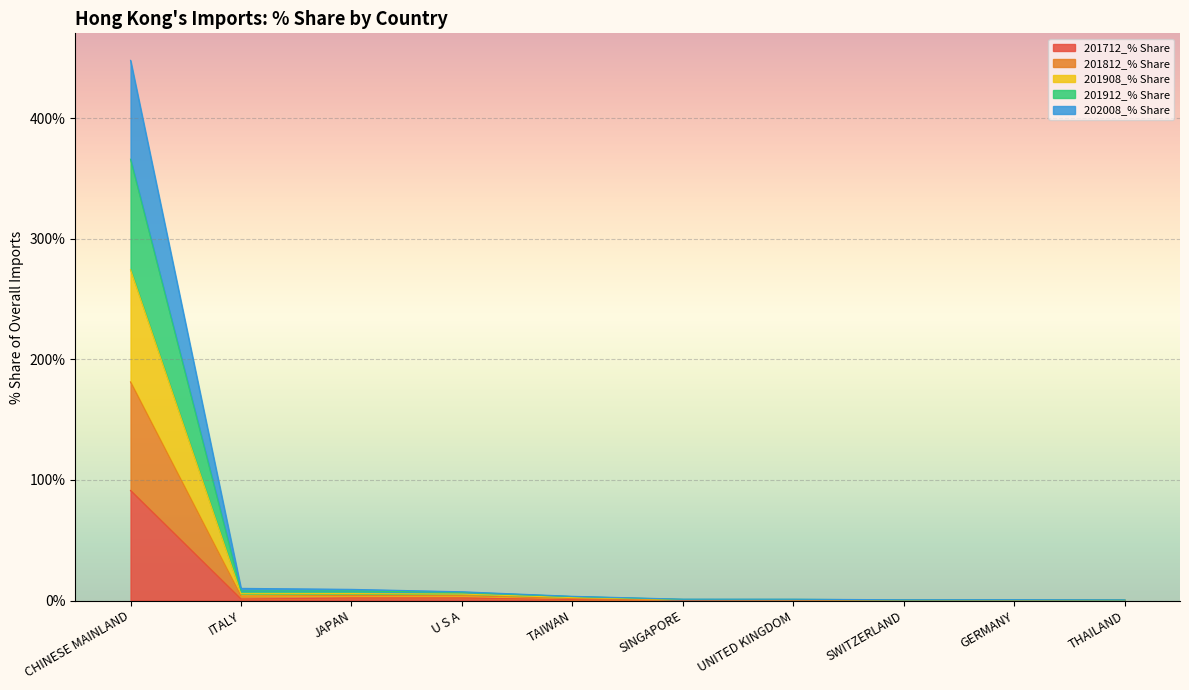

Between SINGAPORE and THAILAND, which is larger?

SINGAPORE